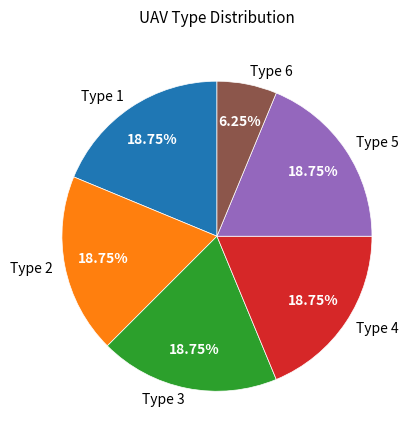

Does Type 4 account for over 50% of the chart?

No